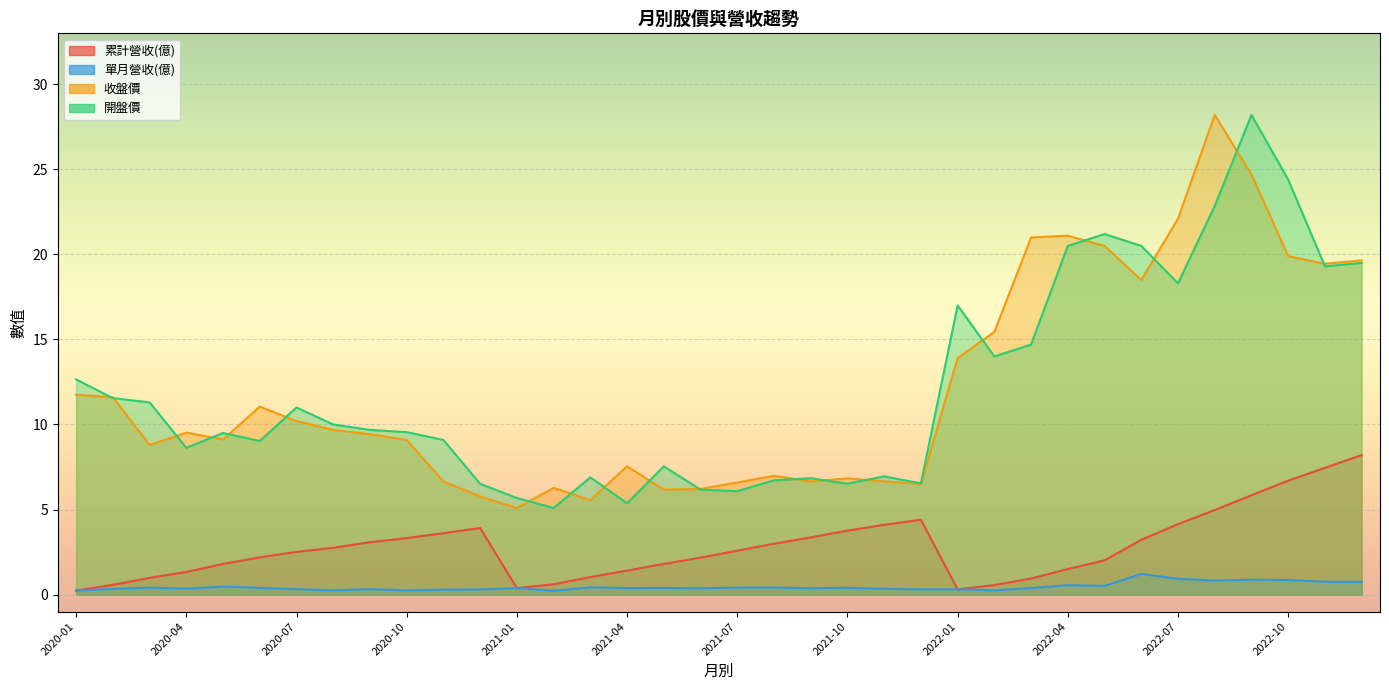

Rank the categories by 單月營收(億) value from lowest to highest.

2021-02, 2020-01, 2020-10, 2020-08, 2022-02, 2020-11, 2020-12, 2021-12, 2022-01, 2020-07, 2020-09, 2020-02, 2021-11, 2020-04, 2021-06, 2021-09, 2021-01, 2021-04, 2022-03, 2021-05, 2020-06, 2021-10, 2021-07, 2020-03, 2021-08, 2021-03, 2020-05, 2022-05, 2022-04, 2022-12, 2022-11, 2022-08, 2022-10, 2022-09, 2022-07, 2022-06